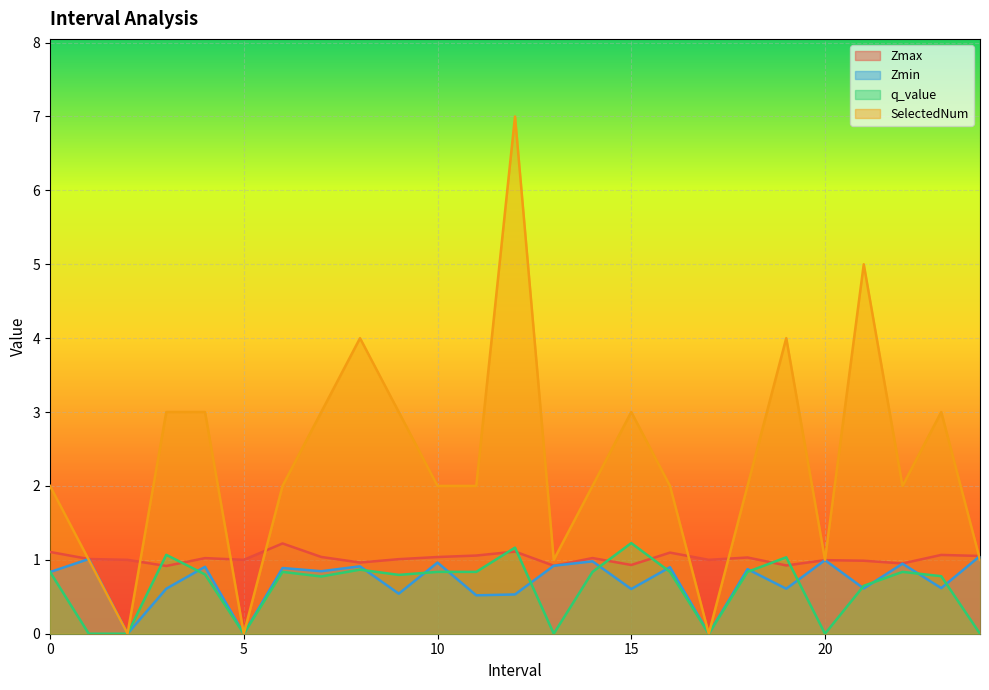

Reading left to right, extract all data points from this chart.

Zmax: 0.0=1.1	1.0=1.0	2.0=1.0	3.0=0.9	4.0=1.0	5.0=1.0	6.0=1.2	7.0=1.0	8.0=1.0	9.0=1.0	10.0=1.0	11.0=1.1	12.0=1.1	13.0=0.9	14.0=1.0	15.0=0.9	16.0=1.1	17.0=1.0	18.0=1.0	19.0=0.9	20.0=1.0	21.0=1.0	22.0=1.0	23.0=1.1	24.0=1.1
Zmin: 0.0=0.8	1.0=1.0	2.0=0.0	3.0=0.6	4.0=0.9	5.0=0.0	6.0=0.9	7.0=0.8	8.0=0.9	9.0=0.5	10.0=1.0	11.0=0.5	12.0=0.5	13.0=0.9	14.0=1.0	15.0=0.6	16.0=0.9	17.0=0.0	18.0=0.9	19.0=0.6	20.0=1.0	21.0=0.6	22.0=0.9	23.0=0.6	24.0=1.1
q_value: 0.0=0.8	1.0=-0.0	2.0=0.0	3.0=1.1	4.0=0.8	5.0=0.0	6.0=0.8	7.0=0.8	8.0=0.9	9.0=0.8	10.0=0.8	11.0=0.8	12.0=1.2	13.0=-0.0	14.0=0.8	15.0=1.2	16.0=0.8	17.0=0.0	18.0=0.8	19.0=1.0	20.0=-0.0	21.0=0.6	22.0=0.8	23.0=0.8	24.0=-0.0
SelectedNum: 0.0=2.0	1.0=1.0	2.0=0.0	3.0=3.0	4.0=3.0	5.0=0.0	6.0=2.0	7.0=3.0	8.0=4.0	9.0=3.0	10.0=2.0	11.0=2.0	12.0=7.0	13.0=1.0	14.0=2.0	15.0=3.0	16.0=2.0	17.0=0.0	18.0=2.0	19.0=4.0	20.0=1.0	21.0=5.0	22.0=2.0	23.0=3.0	24.0=1.0